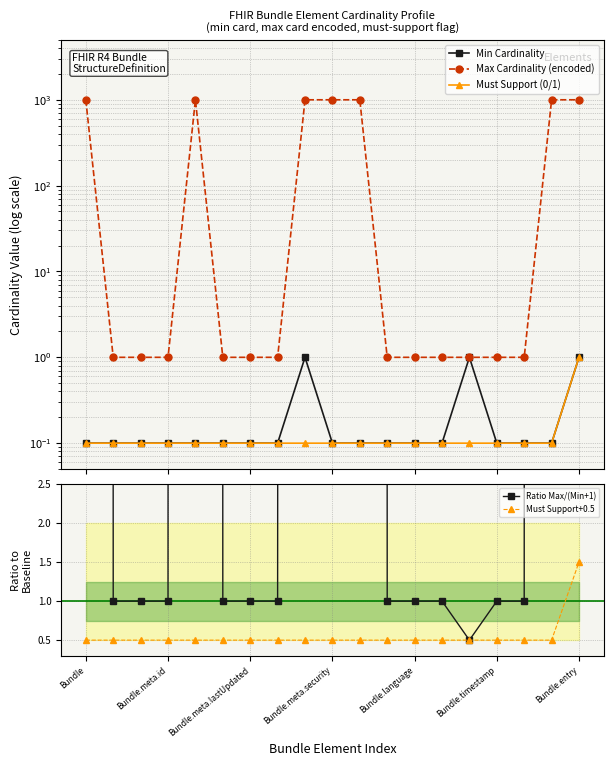

At which label does Must Support+0.5 reach its peak?

Bundle.entry